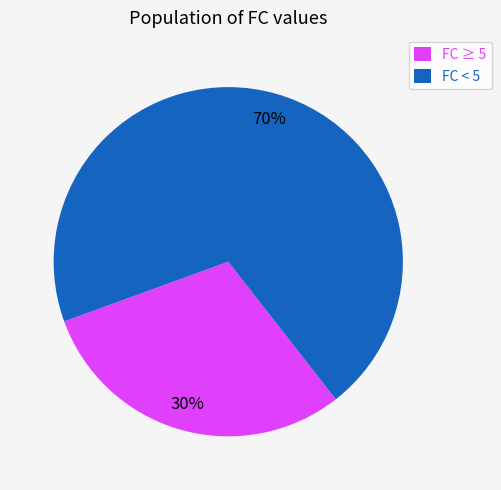

Do FC < 5 and FC ≥ 5 together represent more than half of the pie?

Yes